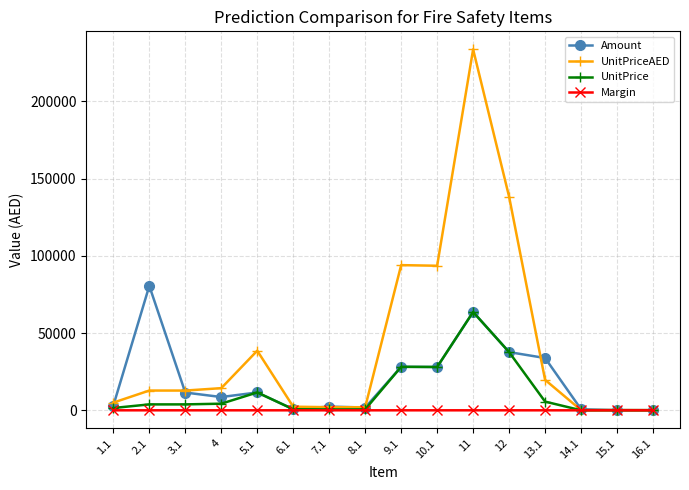

The value of UnitPriceAED at 3.1 is 22833. True or false?

False